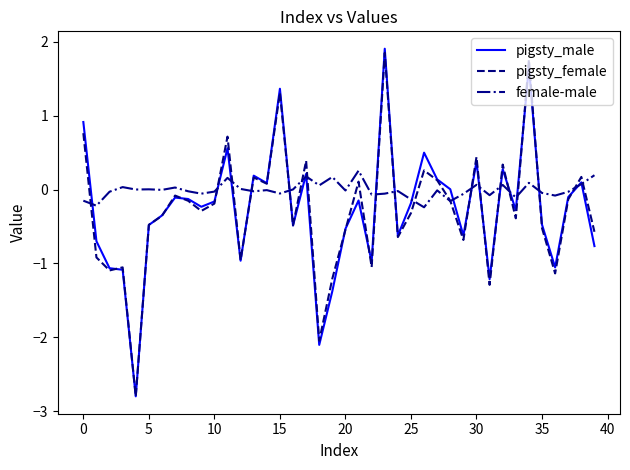

Which series has the largest total across all categories?

female-male